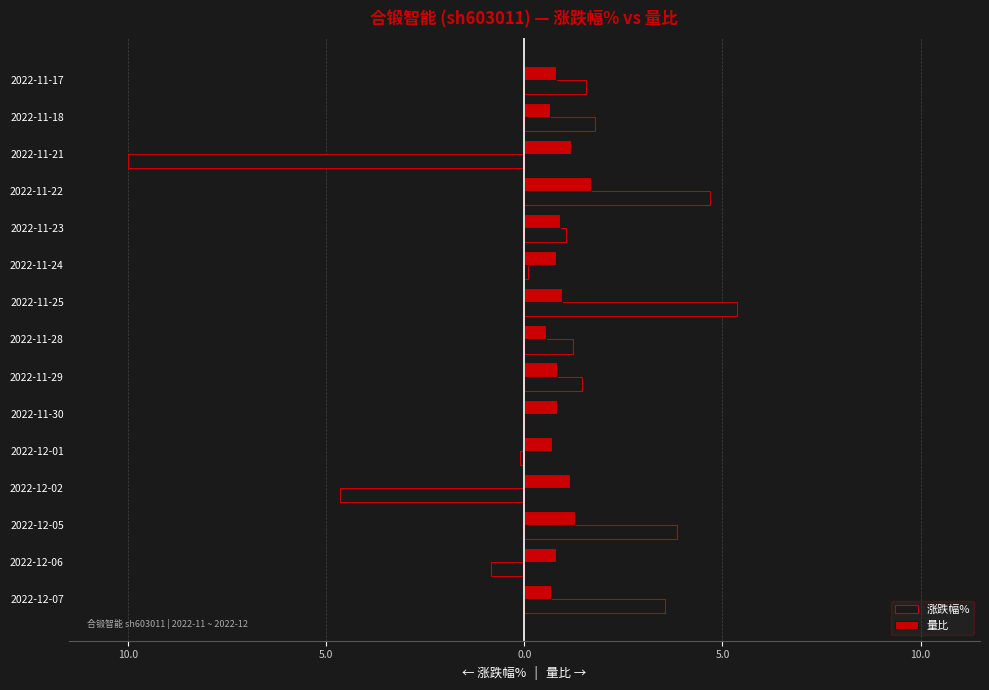

What is the difference between the second highest and second lowest values in the 量比 series?

0.7